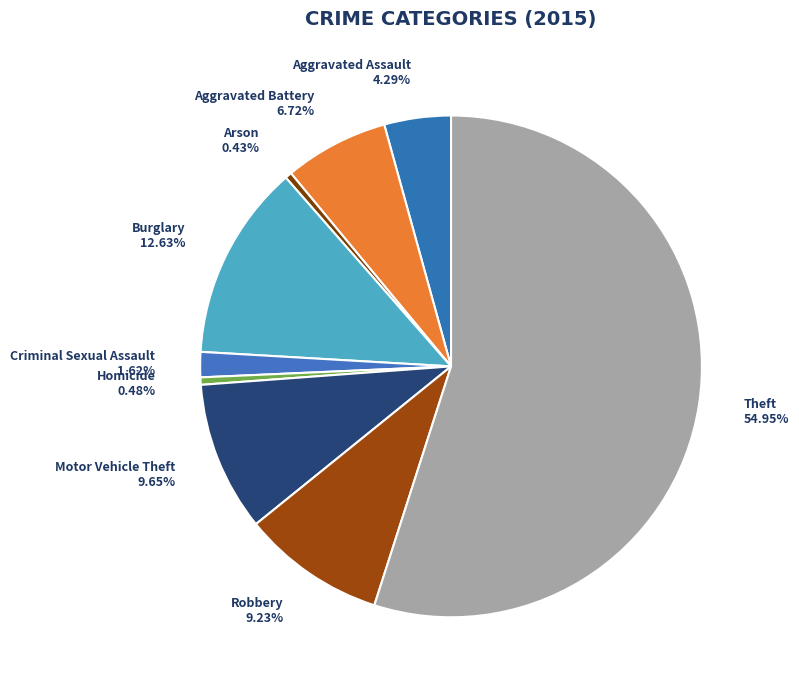

Does any single category account for the majority?

Yes